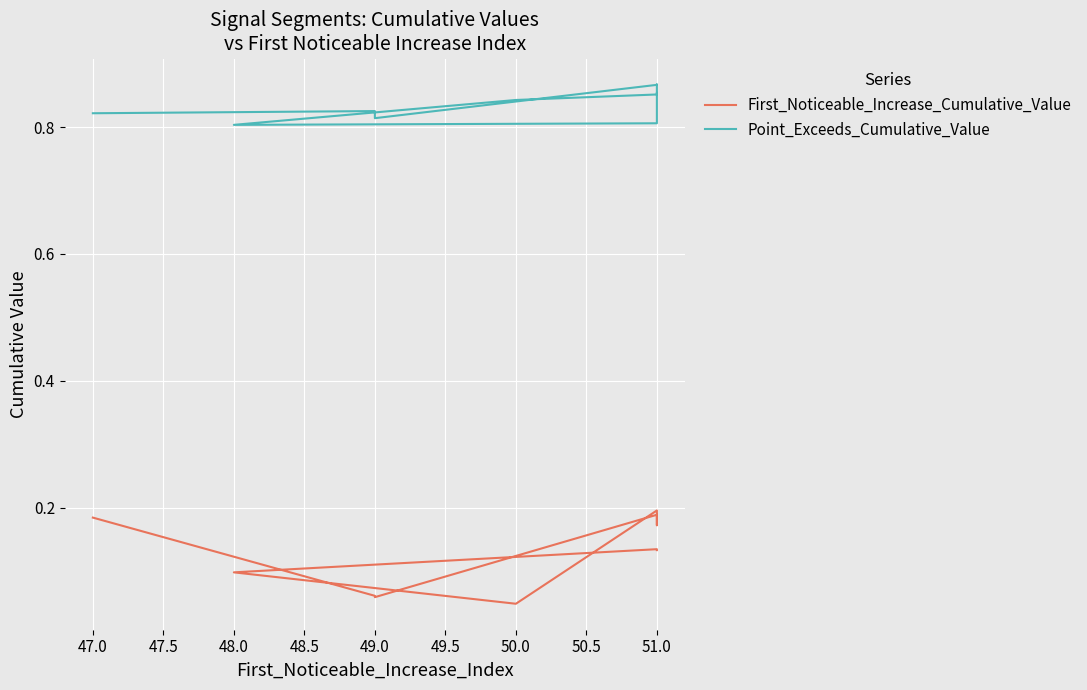

How many categories are shown in the chart?

10